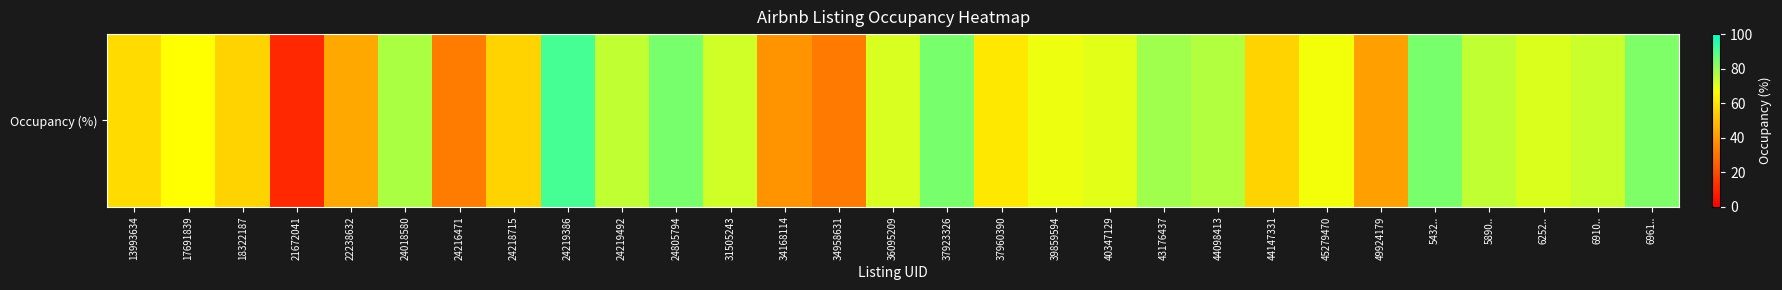

Rank the categories by value from lowest to highest.

21672041, 34958631, 24216471, 34168114, 49924179, 22238632, 44147331, 24218715, 18322187, 13993634, 37960390, 17691839, 45279470, 39859594, 40347129, 6252.., 36095209, 31505243, 6910.., 5890.., 24219492, 44098413, 24018580, 43176437, 6961.., 24805794, 37923326, 5432.., 24219386